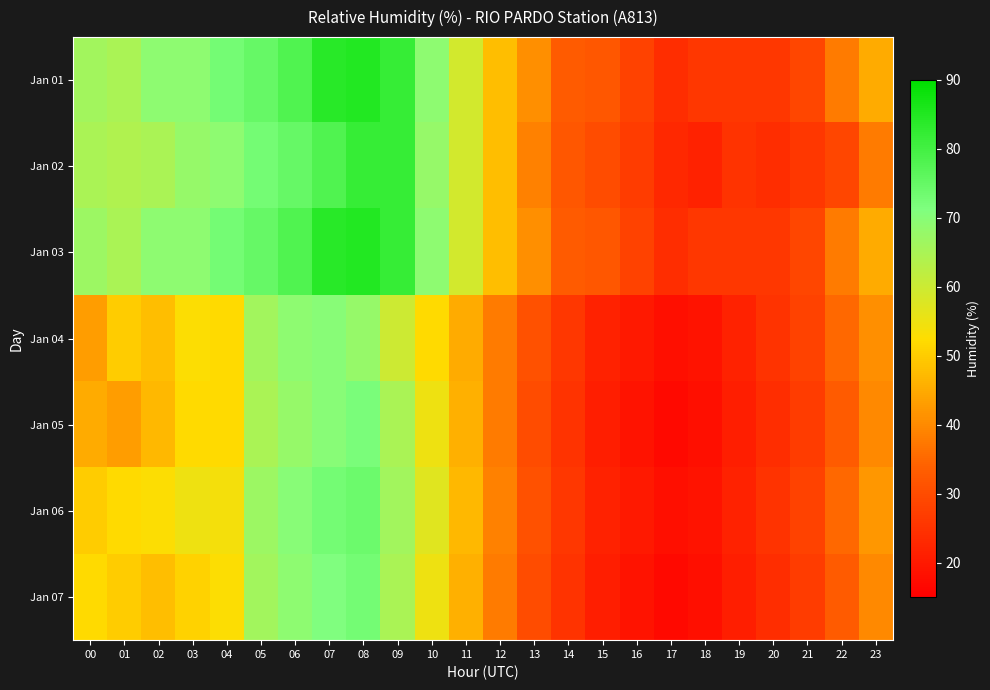

Reading right to left, extract all data points from this chart.

Jan 01: 23=45	22=38	21=29	20=26	19=26	18=26	17=24	16=28	15=32	14=33	13=41	12=48	11=59	10=69	09=82	08=85	07=84	06=78	05=75	04=73	03=69	02=69	01=65	00=66
Jan 02: 23=38	22=29	21=26	20=24	19=25	18=22	17=23	16=27	15=30	14=32	13=39	12=48	11=59	10=68	09=82	08=82	07=78	06=75	05=73	04=69	03=68	02=65	01=64	00=65
Jan 03: 23=45	22=38	21=29	20=26	19=26	18=26	17=24	16=28	15=32	14=33	13=41	12=48	11=59	10=69	09=82	08=85	07=84	06=78	05=75	04=73	03=69	02=69	01=65	00=67
Jan 04: 23=41	22=35	21=28	20=25	19=22	18=19	17=18	16=20	15=22	14=26	13=31	12=38	11=45	10=52	09=60	08=68	07=70	06=69	05=66	04=52	03=53	02=48	01=50	00=43
Jan 05: 23=40	22=33	21=27	20=24	19=21	18=18	17=17	16=19	15=21	14=25	13=30	12=38	11=46	10=55	09=65	08=72	07=70	06=68	05=65	04=52	03=52	02=47	01=43	00=45
Jan 06: 23=42	22=35	21=28	20=25	19=22	18=19	17=18	16=20	15=22	14=26	13=31	12=39	11=47	10=57	09=66	08=74	07=73	06=70	05=67	04=54	03=55	02=53	01=52	00=50
Jan 07: 23=40	22=33	21=27	20=24	19=21	18=18	17=17	16=19	15=21	14=25	13=30	12=38	11=46	10=55	09=65	08=73	07=71	06=69	05=66	04=53	03=51	02=48	01=50	00=52